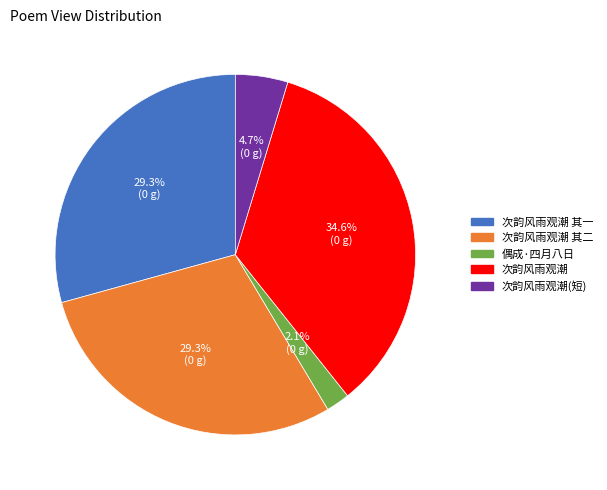

Count the number of slices in the pie.

5